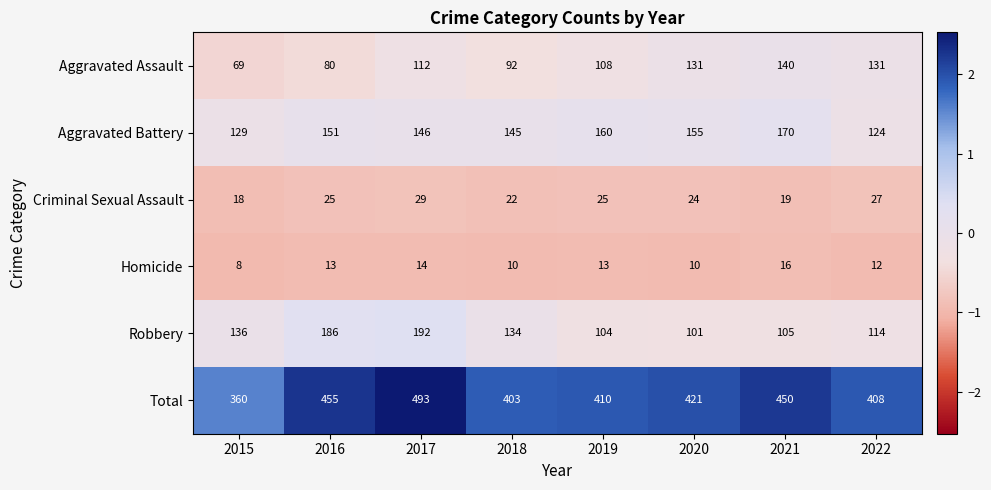

Which series has the largest total across all categories?

Total